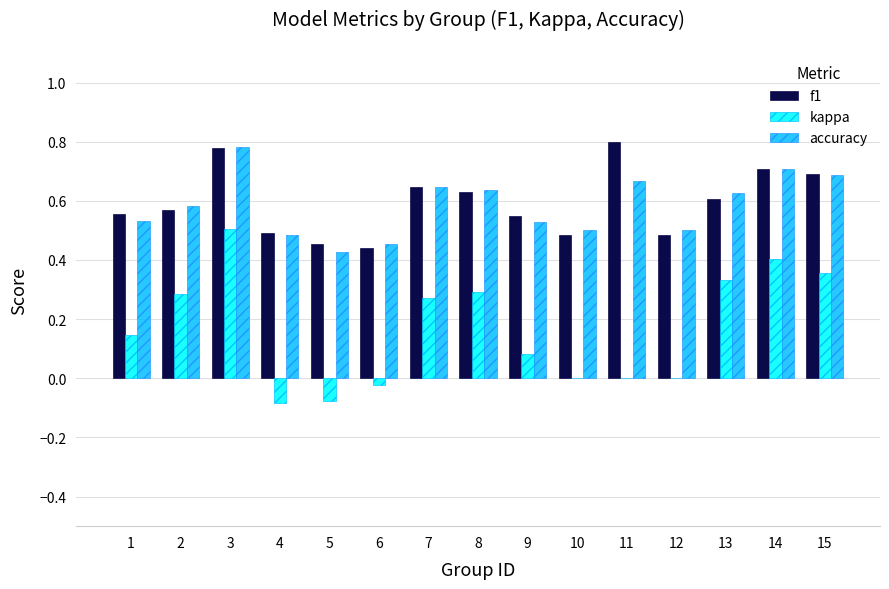

Which series changed the most between 1 and 11?

f1